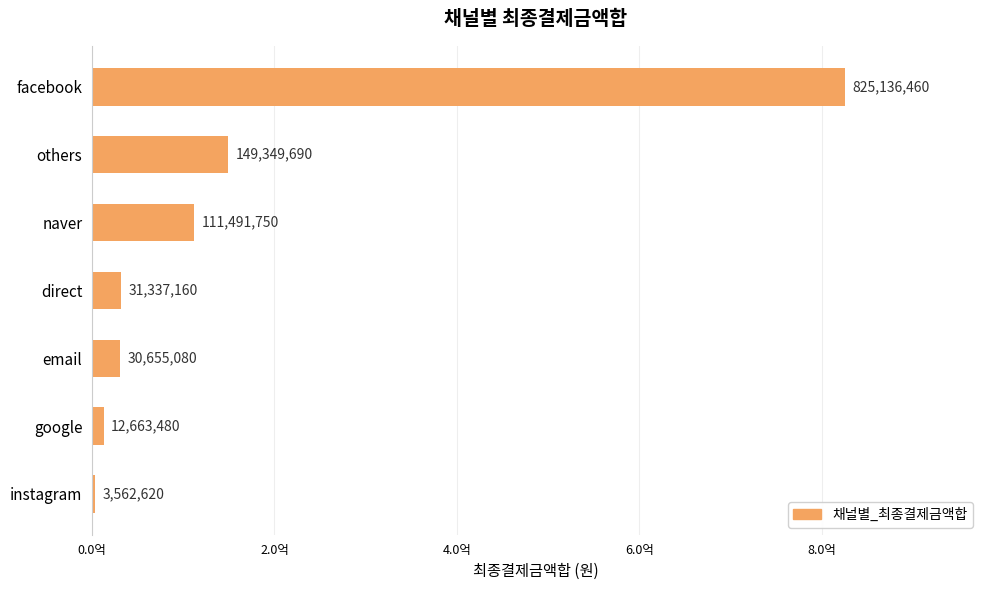

Rank the categories by value from highest to lowest.

facebook, others, naver, direct, email, google, instagram